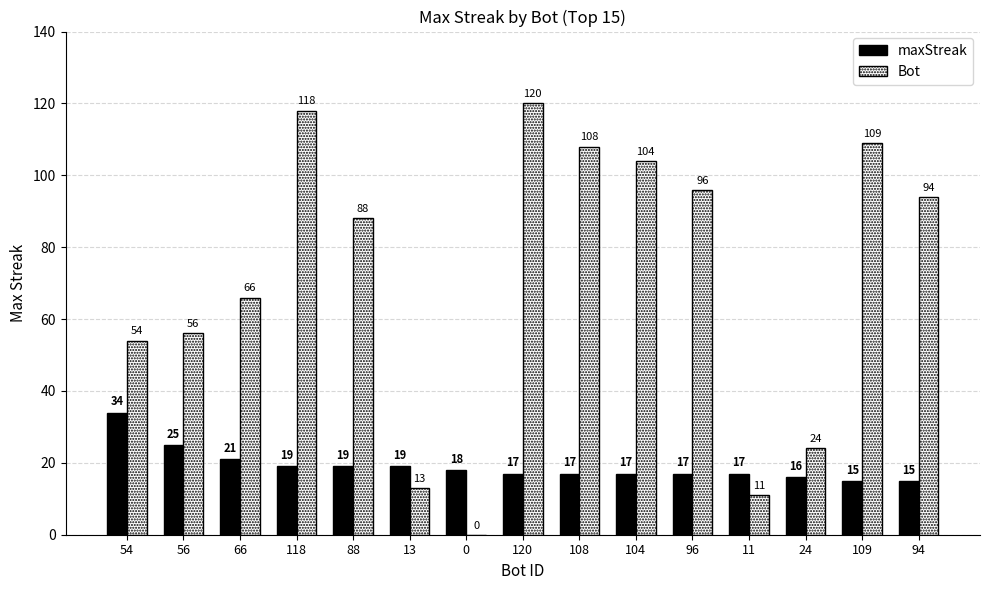

Is the value of Bot at 24 greater than the value of maxStreak at 0?

Yes